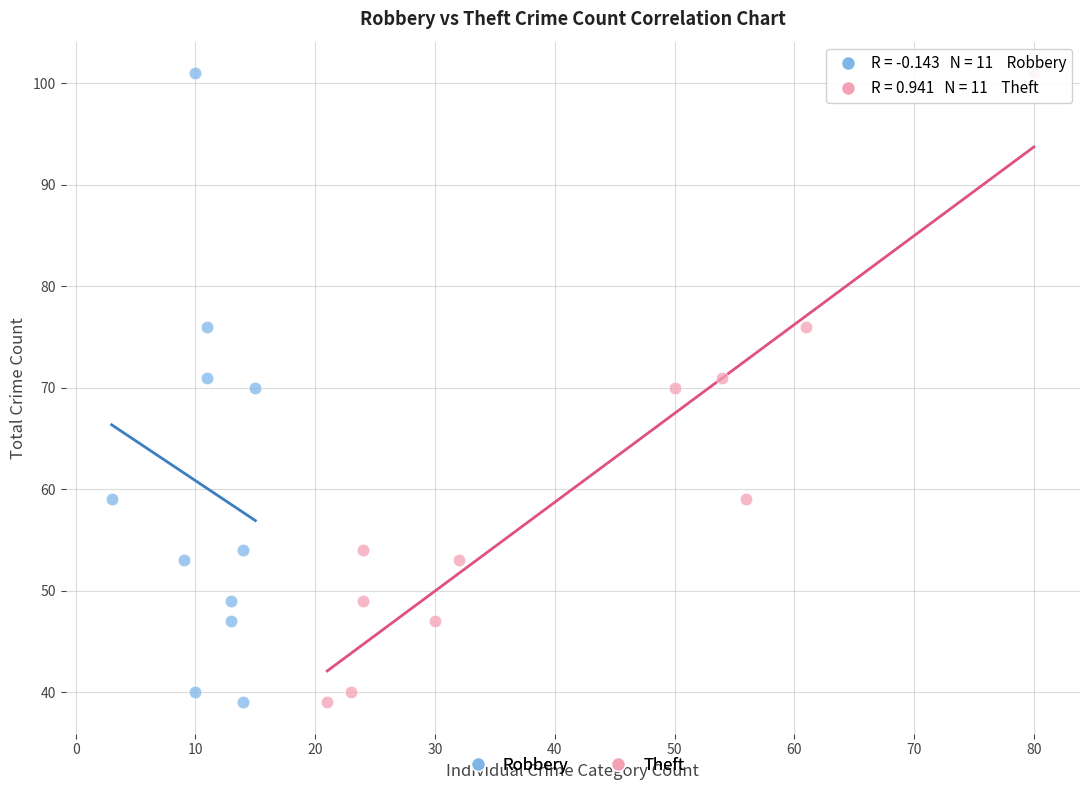

What are all the series names shown in the legend?

Robbery, Theft